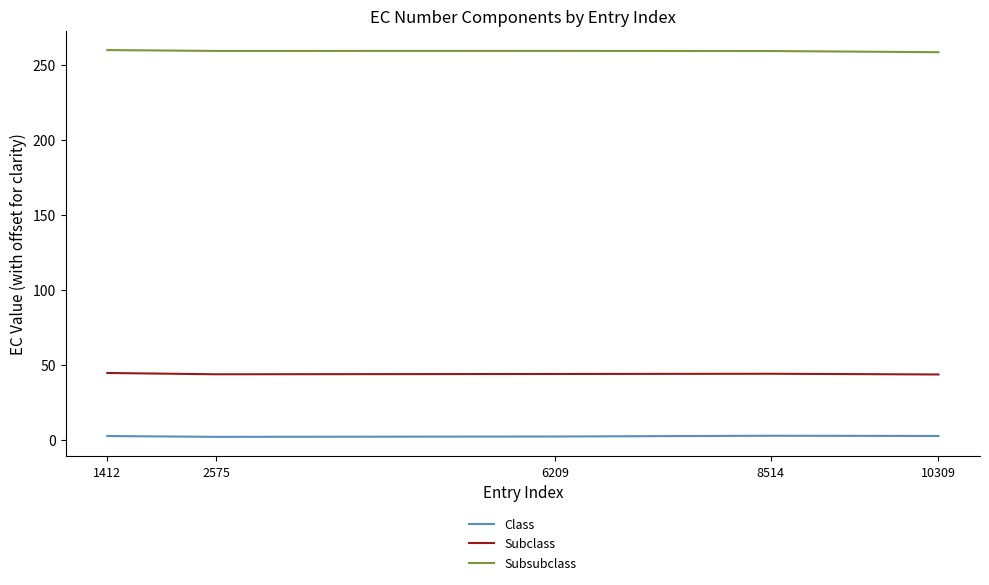

Count the Class values in the range 2 to 3.

5